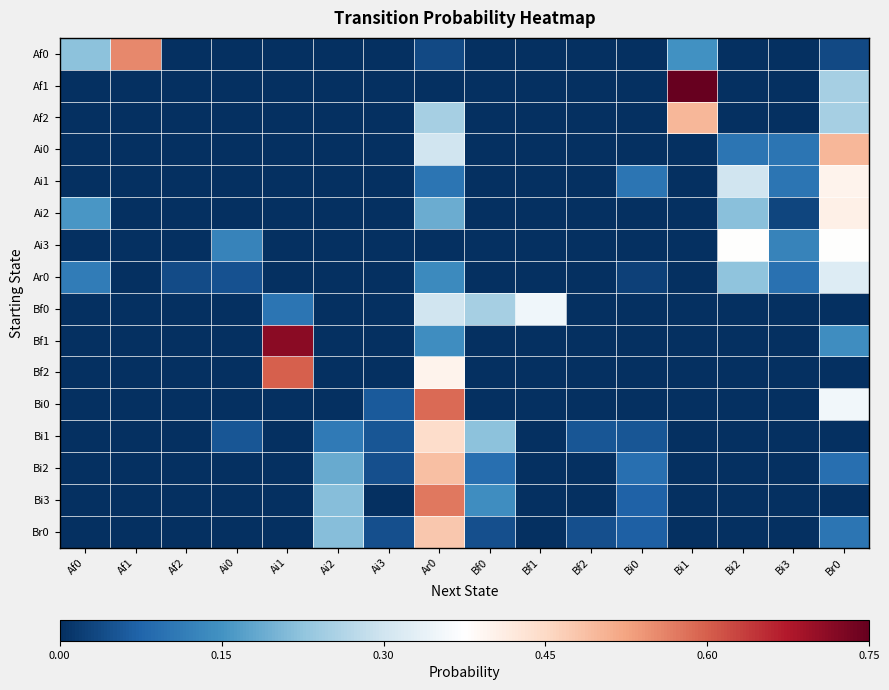

Reading left to right, what are all the values shown in this chart?

Af0: Af0=0.2	Af1=0.6	Af2=0.0	Ai0=0.0	Ai1=0.0	Ai2=0.0	Ai3=0.0	Ar0=0.0	Bf0=0.0	Bf1=0.0	Bf2=0.0	Bi0=0.0	Bi1=0.1	Bi2=0.0	Bi3=0.0	Br0=0.0
Af1: Af0=0.0	Af1=0.0	Af2=0.0	Ai0=0.0	Ai1=0.0	Ai2=0.0	Ai3=0.0	Ar0=0.0	Bf0=0.0	Bf1=0.0	Bf2=0.0	Bi0=0.0	Bi1=0.8	Bi2=0.0	Bi3=0.0	Br0=0.2
Af2: Af0=0.0	Af1=0.0	Af2=0.0	Ai0=0.0	Ai1=0.0	Ai2=0.0	Ai3=0.0	Ar0=0.2	Bf0=0.0	Bf1=0.0	Bf2=0.0	Bi0=0.0	Bi1=0.5	Bi2=0.0	Bi3=0.0	Br0=0.2
Ai0: Af0=0.0	Af1=0.0	Af2=0.0	Ai0=0.0	Ai1=0.0	Ai2=0.0	Ai3=0.0	Ar0=0.3	Bf0=0.0	Bf1=0.0	Bf2=0.0	Bi0=0.0	Bi1=0.0	Bi2=0.1	Bi3=0.1	Br0=0.5
Ai1: Af0=0.0	Af1=0.0	Af2=0.0	Ai0=0.0	Ai1=0.0	Ai2=0.0	Ai3=0.0	Ar0=0.1	Bf0=0.0	Bf1=0.0	Bf2=0.0	Bi0=0.1	Bi1=0.0	Bi2=0.3	Bi3=0.1	Br0=0.4
Ai2: Af0=0.2	Af1=0.0	Af2=0.0	Ai0=0.0	Ai1=0.0	Ai2=0.0	Ai3=0.0	Ar0=0.2	Bf0=0.0	Bf1=0.0	Bf2=0.0	Bi0=0.0	Bi1=0.0	Bi2=0.2	Bi3=0.0	Br0=0.4
Ai3: Af0=0.0	Af1=0.0	Af2=0.0	Ai0=0.1	Ai1=0.0	Ai2=0.0	Ai3=0.0	Ar0=0.0	Bf0=0.0	Bf1=0.0	Bf2=0.0	Bi0=0.0	Bi1=0.0	Bi2=0.4	Bi3=0.1	Br0=0.4
Ar0: Af0=0.1	Af1=0.0	Af2=0.0	Ai0=0.0	Ai1=0.0	Ai2=0.0	Ai3=0.0	Ar0=0.1	Bf0=0.0	Bf1=0.0	Bf2=0.0	Bi0=0.0	Bi1=0.0	Bi2=0.2	Bi3=0.1	Br0=0.3
Bf0: Af0=0.0	Af1=0.0	Af2=0.0	Ai0=0.0	Ai1=0.1	Ai2=0.0	Ai3=0.0	Ar0=0.3	Bf0=0.2	Bf1=0.3	Bf2=0.0	Bi0=0.0	Bi1=0.0	Bi2=0.0	Bi3=0.0	Br0=0.0
Bf1: Af0=0.0	Af1=0.0	Af2=0.0	Ai0=0.0	Ai1=0.7	Ai2=0.0	Ai3=0.0	Ar0=0.1	Bf0=0.0	Bf1=0.0	Bf2=0.0	Bi0=0.0	Bi1=0.0	Bi2=0.0	Bi3=0.0	Br0=0.1
Bf2: Af0=0.0	Af1=0.0	Af2=0.0	Ai0=0.0	Ai1=0.6	Ai2=0.0	Ai3=0.0	Ar0=0.4	Bf0=0.0	Bf1=0.0	Bf2=0.0	Bi0=0.0	Bi1=0.0	Bi2=0.0	Bi3=0.0	Br0=0.0
Bi0: Af0=0.0	Af1=0.0	Af2=0.0	Ai0=0.0	Ai1=0.0	Ai2=0.0	Ai3=0.1	Ar0=0.6	Bf0=0.0	Bf1=0.0	Bf2=0.0	Bi0=0.0	Bi1=0.0	Bi2=0.0	Bi3=0.0	Br0=0.4
Bi1: Af0=0.0	Af1=0.0	Af2=0.0	Ai0=0.1	Ai1=0.0	Ai2=0.1	Ai3=0.1	Ar0=0.4	Bf0=0.2	Bf1=0.0	Bf2=0.1	Bi0=0.1	Bi1=0.0	Bi2=0.0	Bi3=0.0	Br0=0.0
Bi2: Af0=0.0	Af1=0.0	Af2=0.0	Ai0=0.0	Ai1=0.0	Ai2=0.2	Ai3=0.0	Ar0=0.5	Bf0=0.1	Bf1=0.0	Bf2=0.0	Bi0=0.1	Bi1=0.0	Bi2=0.0	Bi3=0.0	Br0=0.1
Bi3: Af0=0.0	Af1=0.0	Af2=0.0	Ai0=0.0	Ai1=0.0	Ai2=0.2	Ai3=0.0	Ar0=0.6	Bf0=0.1	Bf1=0.0	Bf2=0.0	Bi0=0.1	Bi1=0.0	Bi2=0.0	Bi3=0.0	Br0=0.0
Br0: Af0=0.0	Af1=0.0	Af2=0.0	Ai0=0.0	Ai1=0.0	Ai2=0.2	Ai3=0.0	Ar0=0.5	Bf0=0.0	Bf1=0.0	Bf2=0.0	Bi0=0.1	Bi1=0.0	Bi2=0.0	Bi3=0.0	Br0=0.1